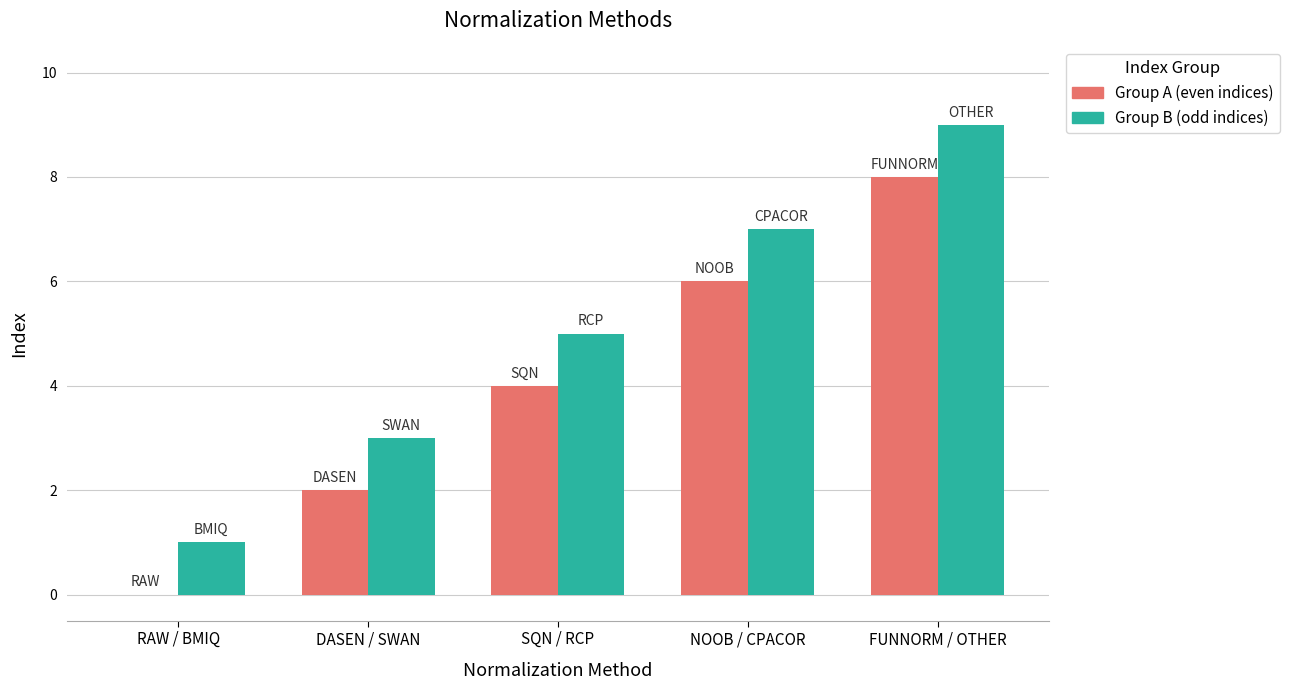

Is the value of Group A (even indices) at SQN / RCP greater than the value of Group B (odd indices) at FUNNORM / OTHER?

No